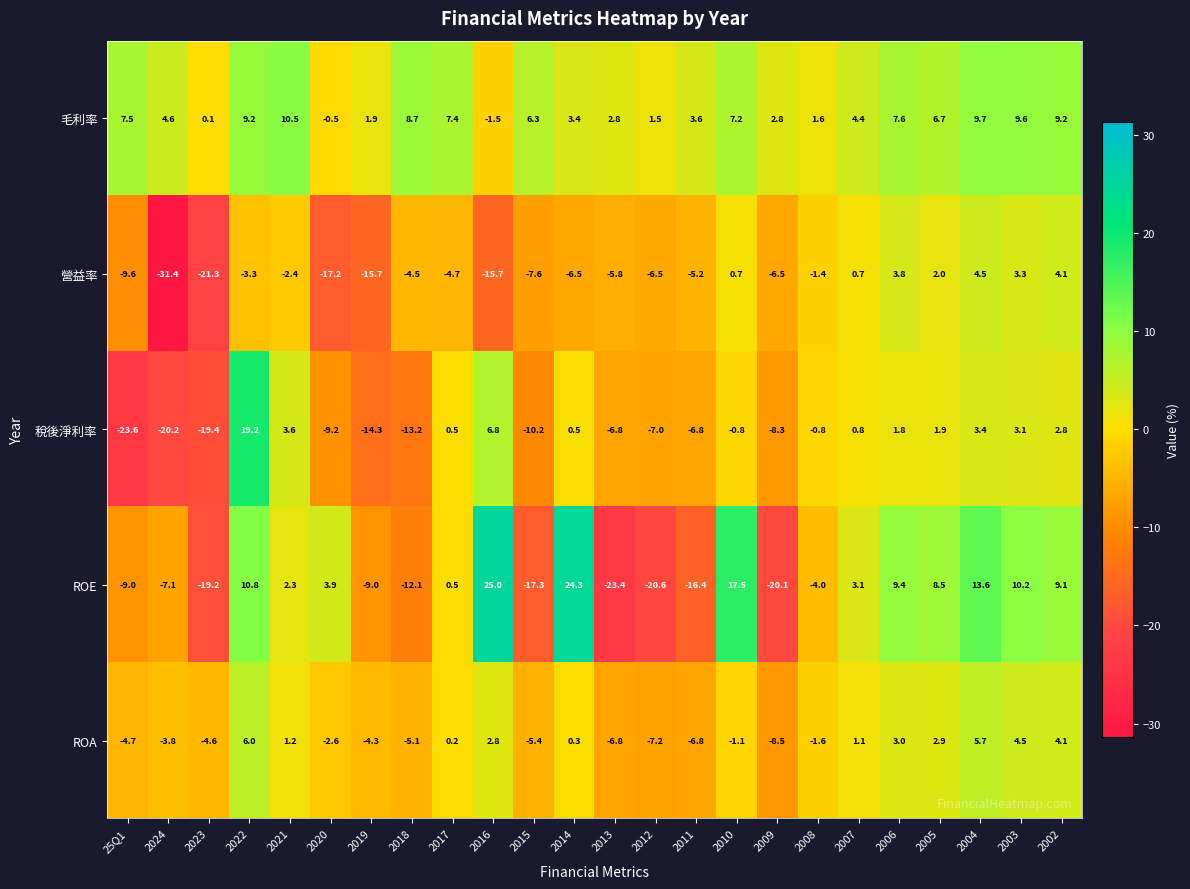

What is the approximate value of 毛利率 at 2024?

4.6